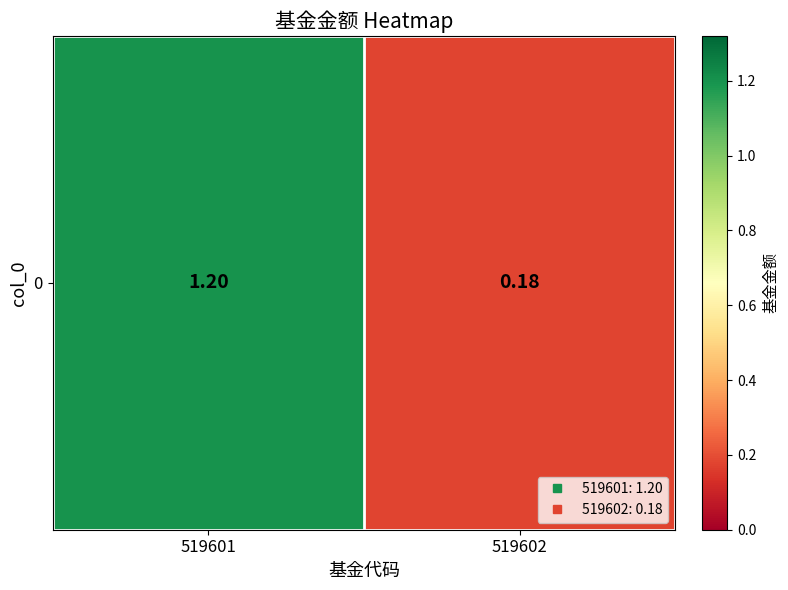

What is the smallest value displayed?

0.2